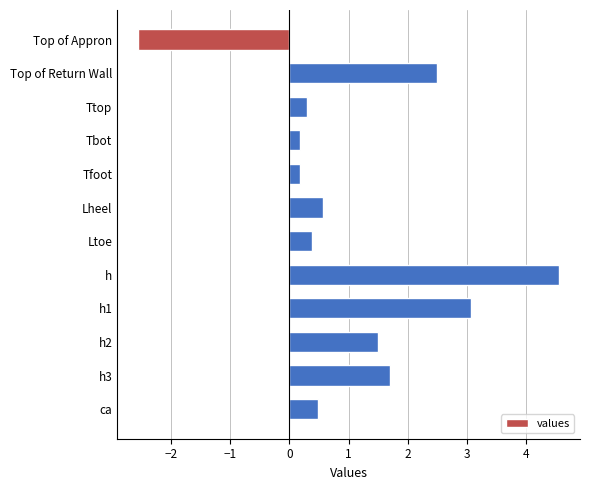

What is the change in value from Top of Appron to Tfoot?

+2.7